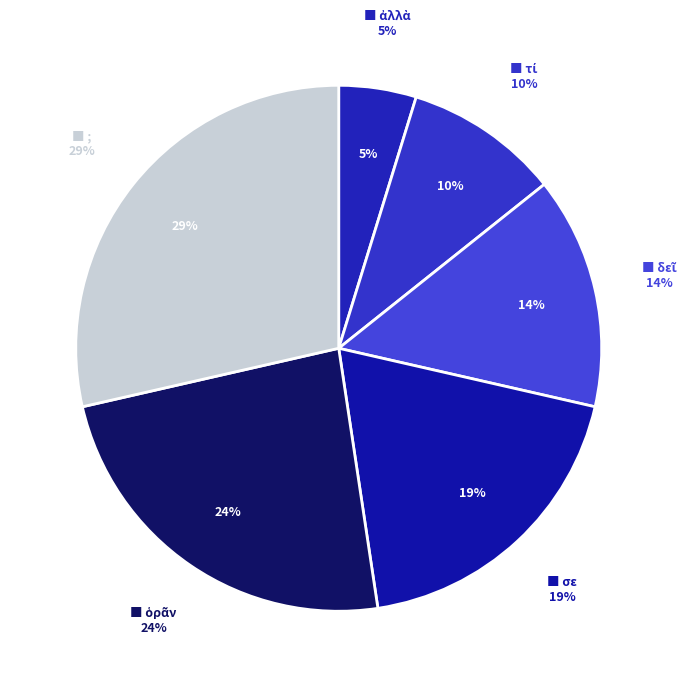

Is there a majority slice in this chart?

No